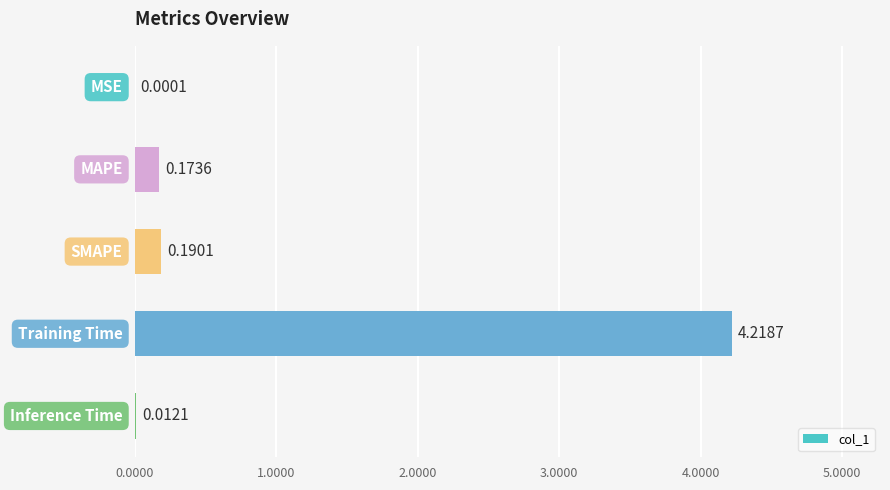

What is the sum of all values?

4.6